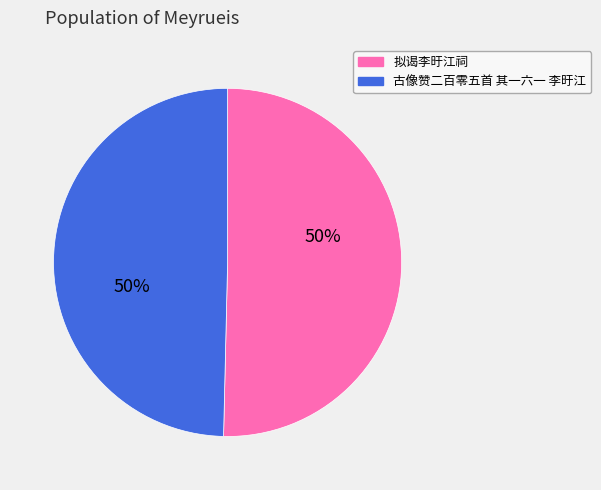

True or false: 古像赞二百零五首 其一六一 李旴江 accounts for 50% of the total.

True